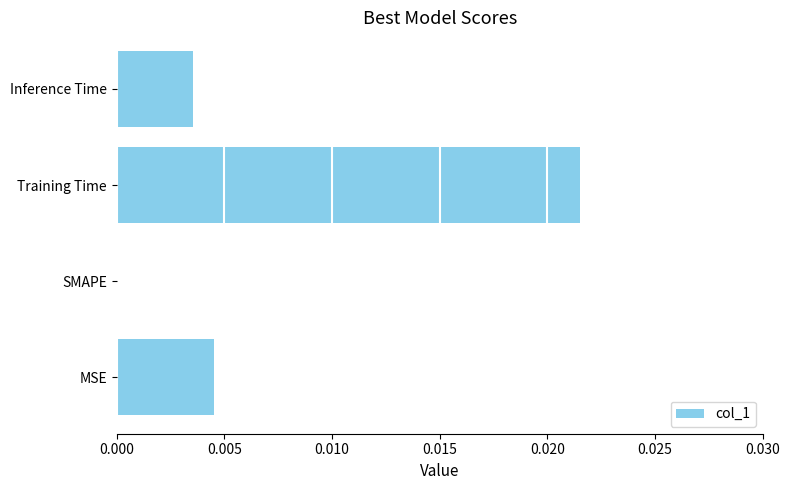

Is it true that the value at SMAPE is 0.0?

True